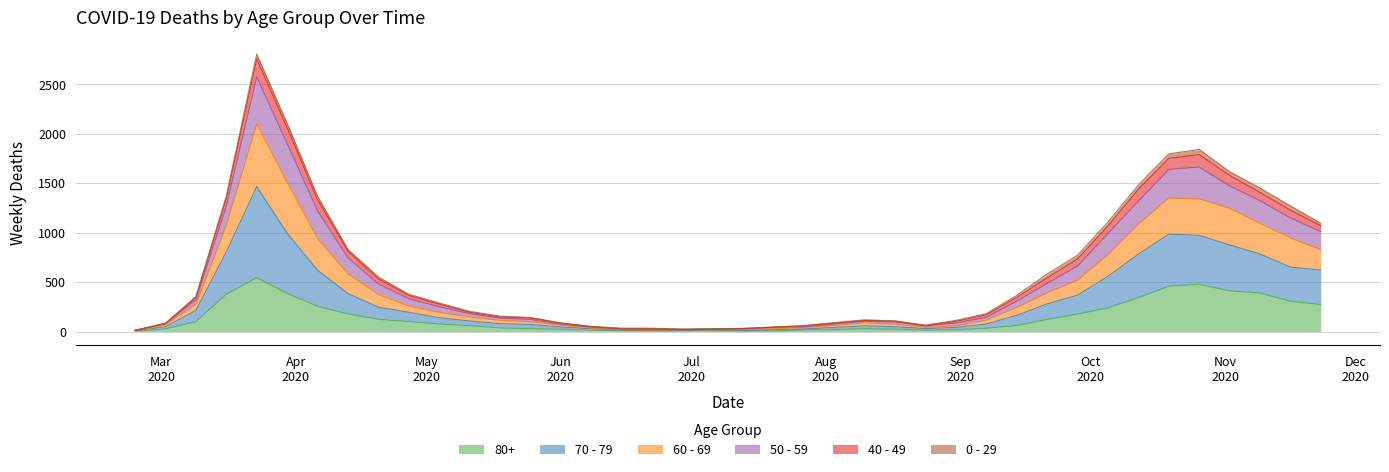

True or false: 70 - 79 has a value of 583 at Aug
2020.

False